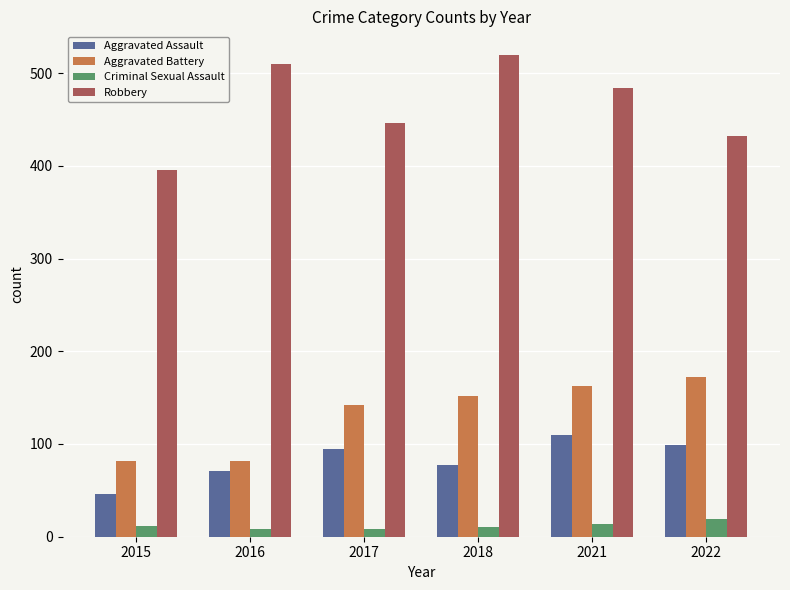

The value of Aggravated Battery at 2017 is 208. True or false?

False